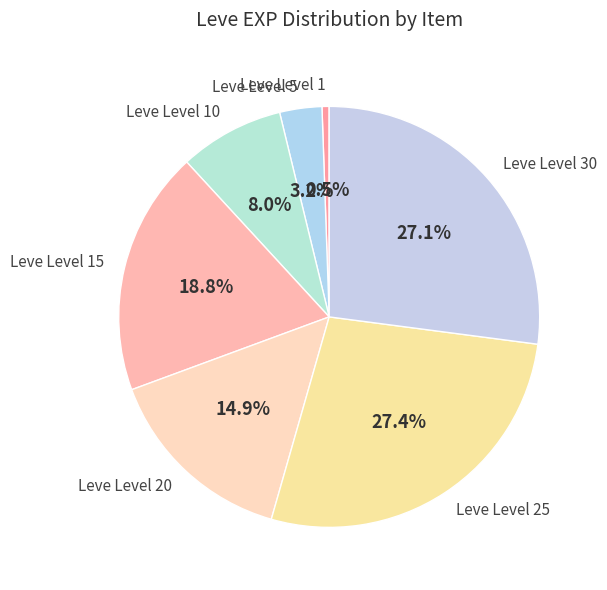

Which slice is the smallest?

Leve Level 1